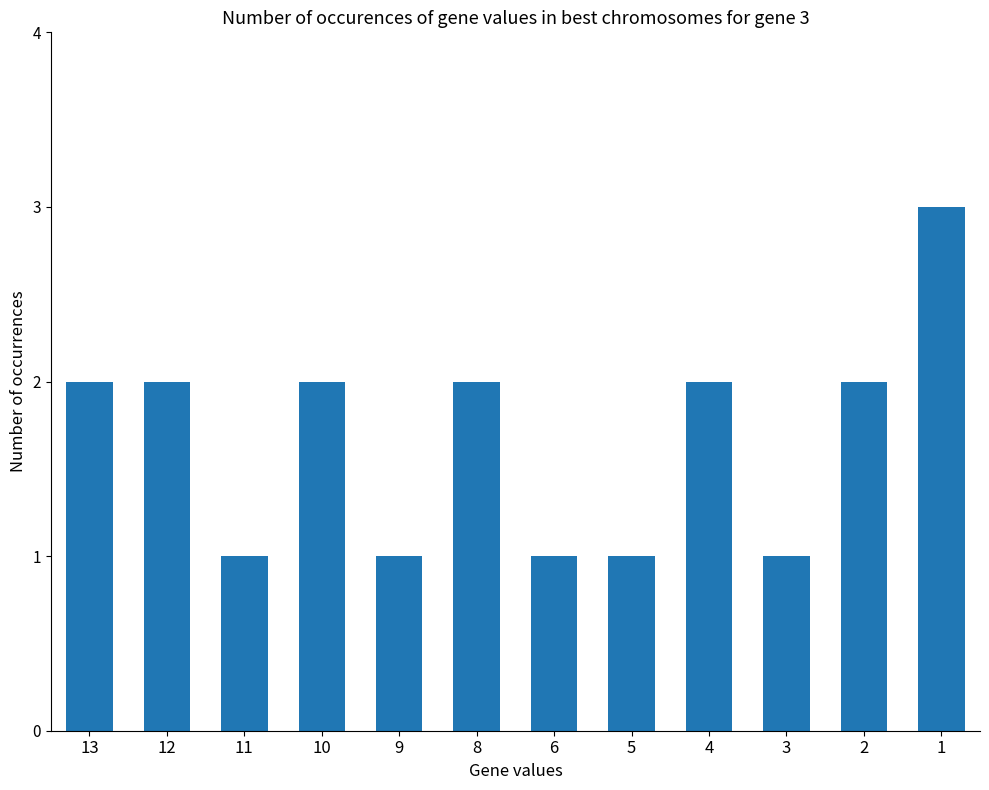

Reading left to right, what are all the values shown in this chart?

2	2	1	2	1	2	1	1	2	1	2	3